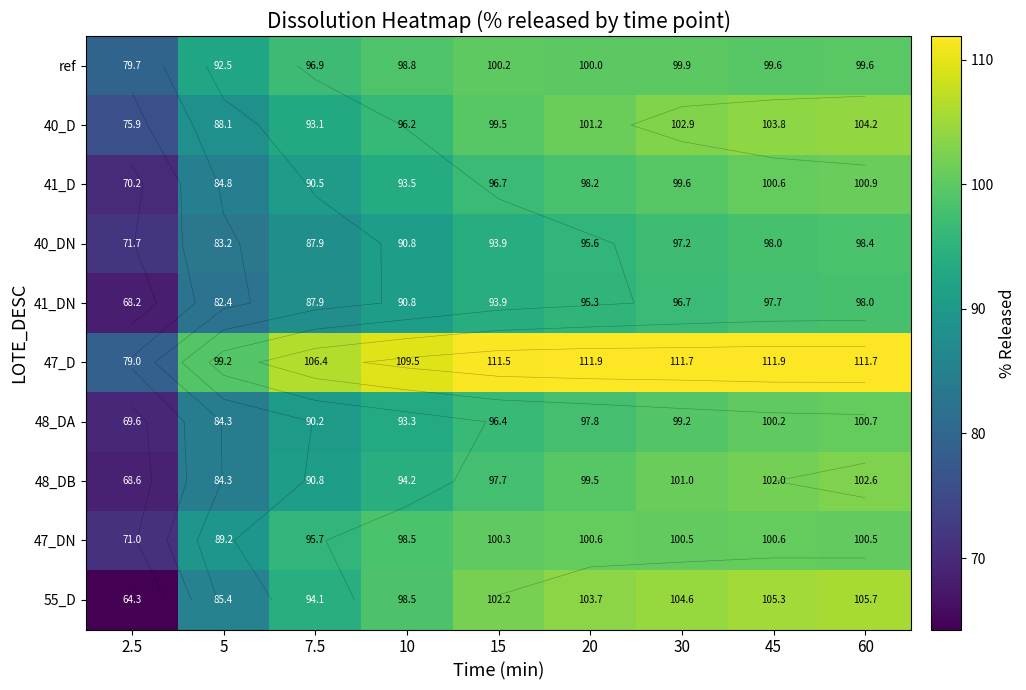

How many data points does each series have?

9